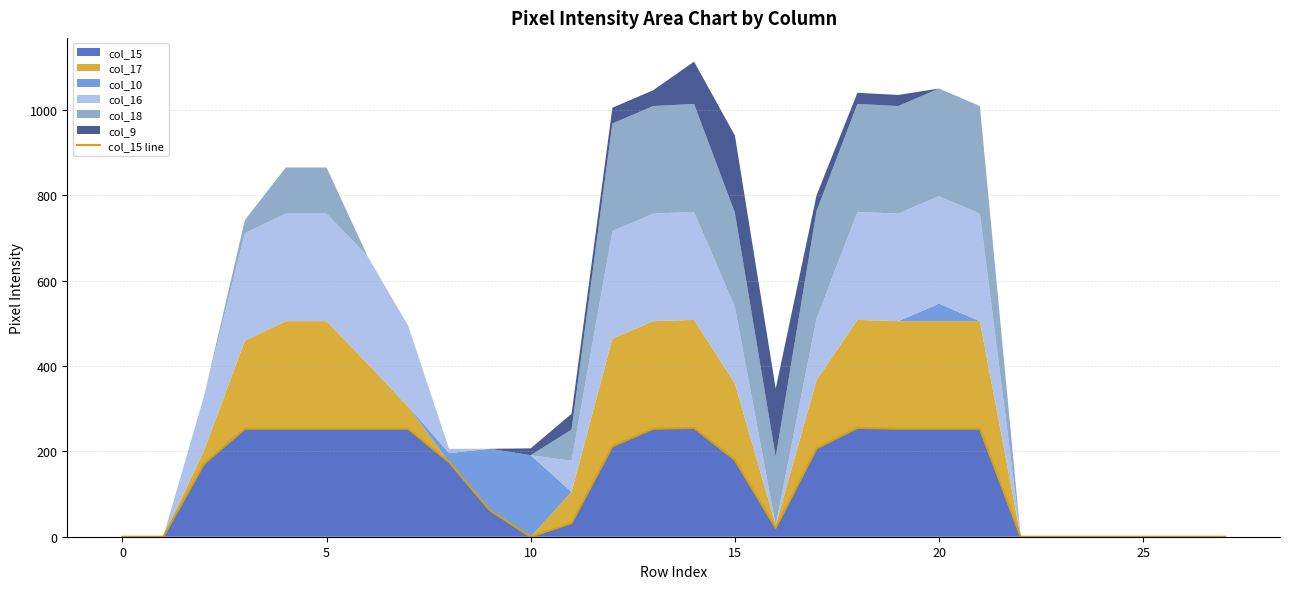

Reading left to right, extract all data points from this chart.

0	0	171	253	253	253	253	253	175	62	0	32	212	253	255	180	21	207	255	253	253	253	0	0	0	0	0	0